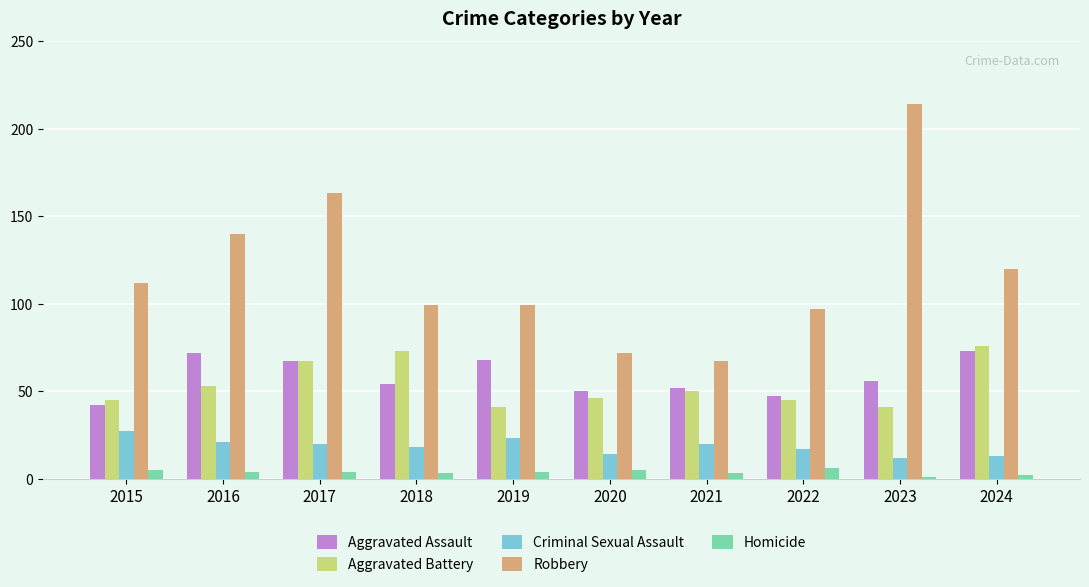

How many data points does each series have?

10